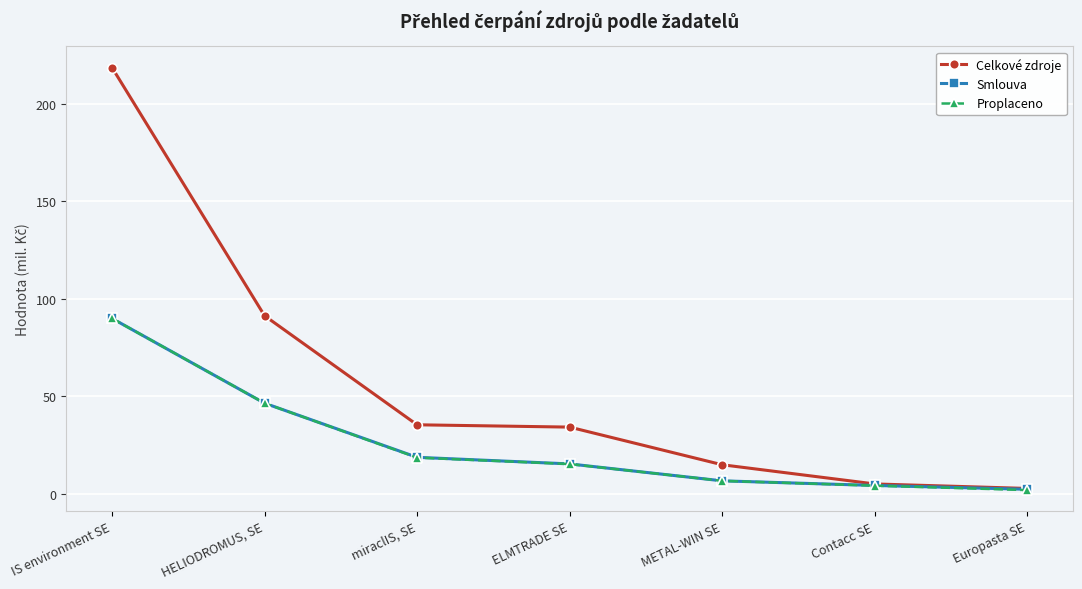

What is the difference between the second highest and second lowest values in the Smlouva series?

42.2